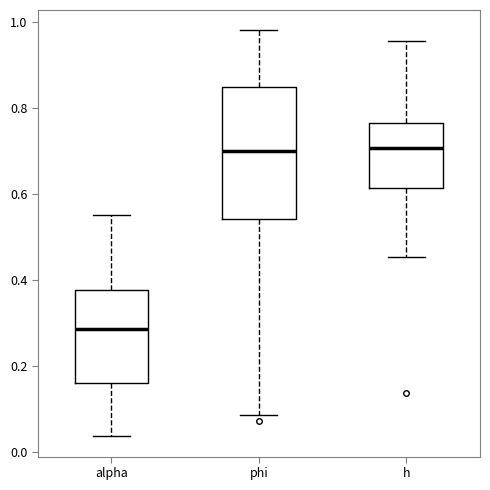

Reading left to right, read every box against the y-axis: the position of its median line, the range the box covers, and the ends of its whiskers. The values are not printed on the chart, so give them approximately, as read against the axis.

alpha: median 0.28, box 0.16 to 0.38, whiskers 0.04 to 0.56
phi: median 0.70, box 0.54 to 0.84, whiskers 0.08 to 0.98
h: median 0.70, box 0.62 to 0.76, whiskers 0.46 to 0.96